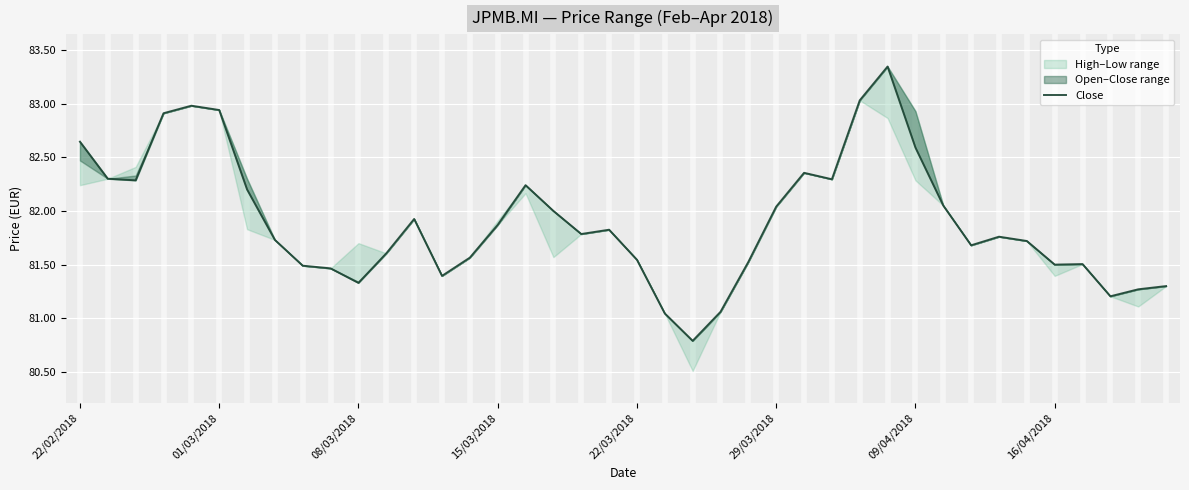

The value at 38 is 81.3. True or false?

True